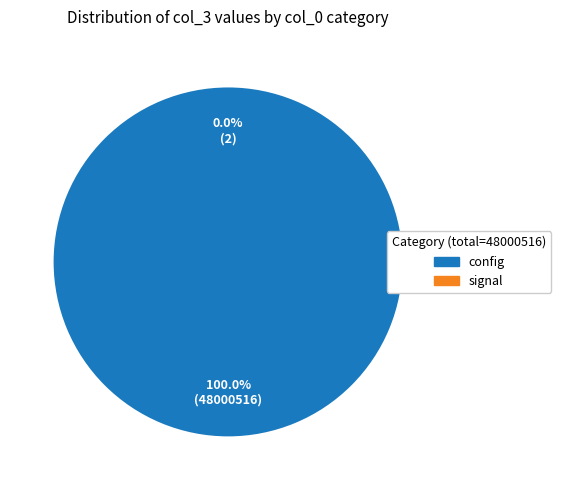

Which category accounts for the majority?

config